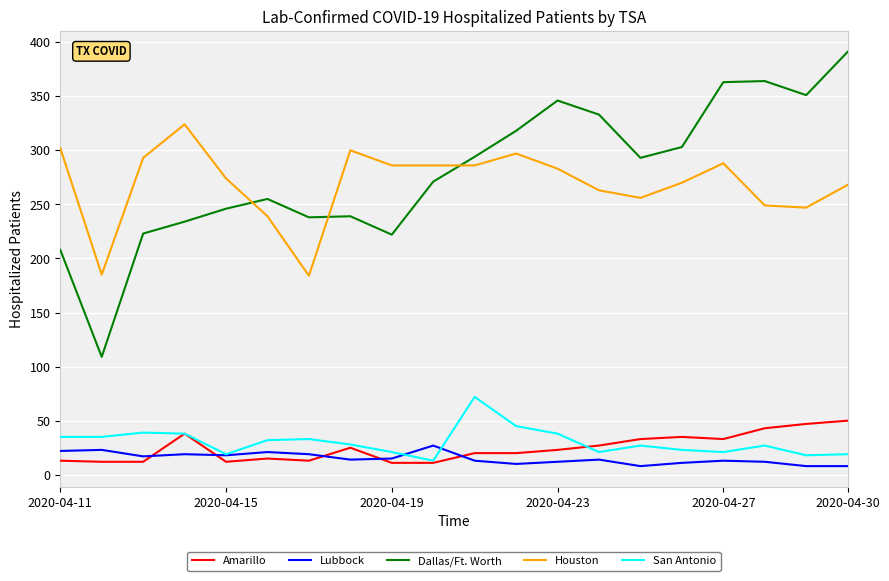

What is the minimum value for Amarillo?

11